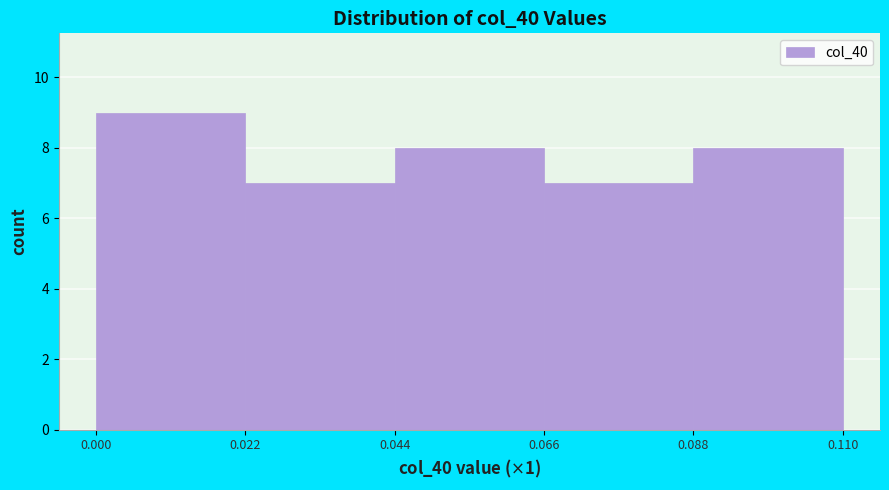

Reading left to right, transcribe this chart: for each bar, give the range it covers on the x-axis and its height. The values are not printed on the chart, so give them approximately, as read against the axis.

0.000 to 0.022: 9
0.022 to 0.044: 7
0.044 to 0.066: 8
0.066 to 0.088: 7
0.088 to 0.110: 8